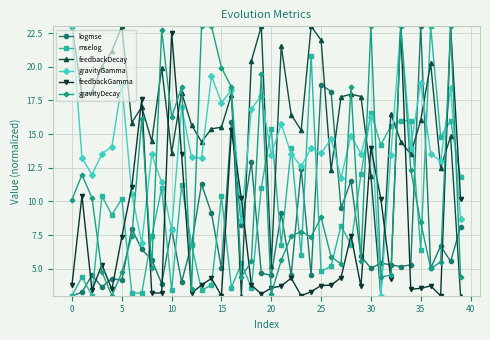

After their last crossing, which series has the higher values: feedbackDecay or feedbackGamma?

feedbackGamma